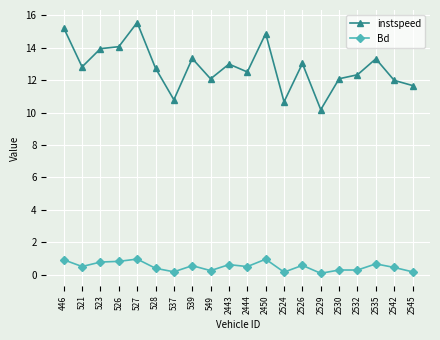

Does the chart have visible grid lines?

Yes